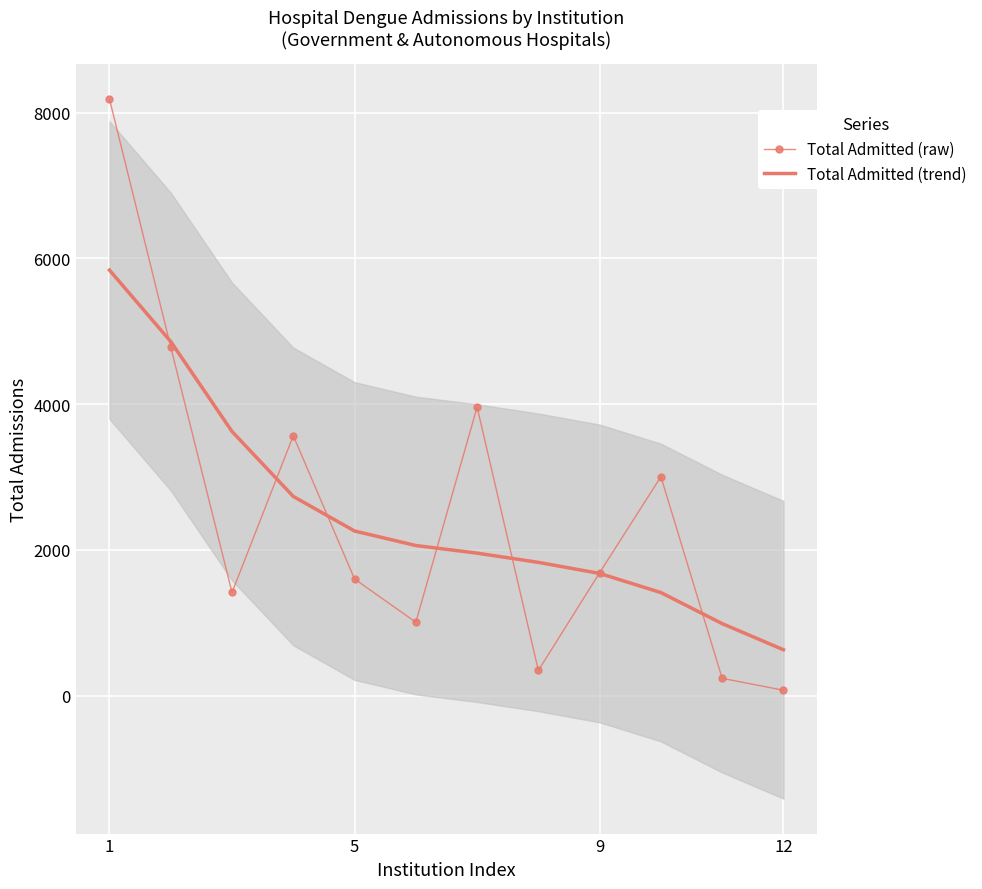

What are all the series names shown in the legend?

Total Admitted (raw), Total Admitted (trend)